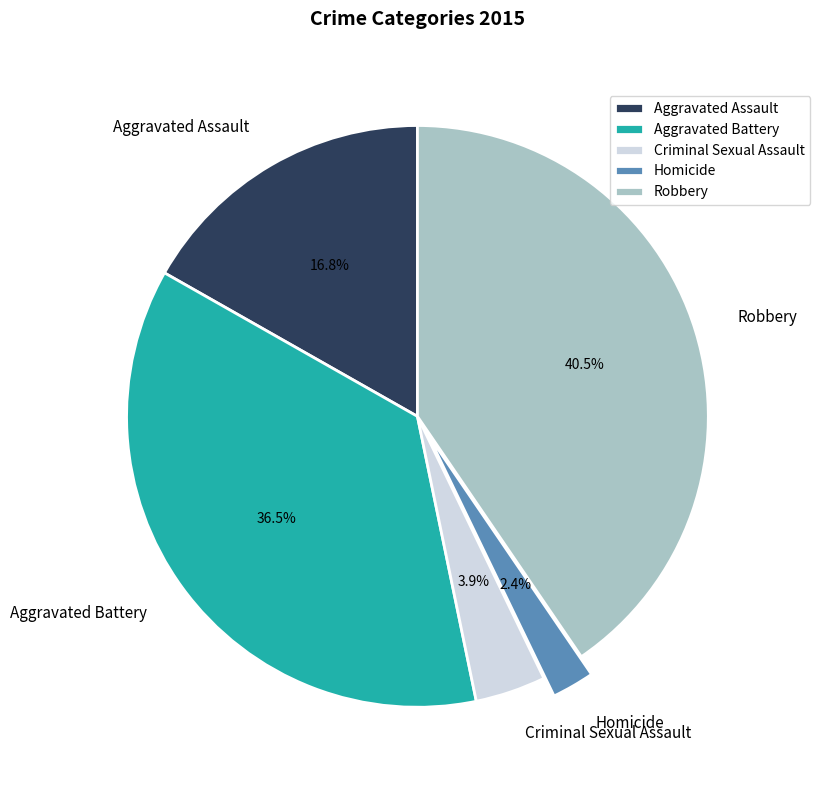

How many slices are in this pie chart?

5